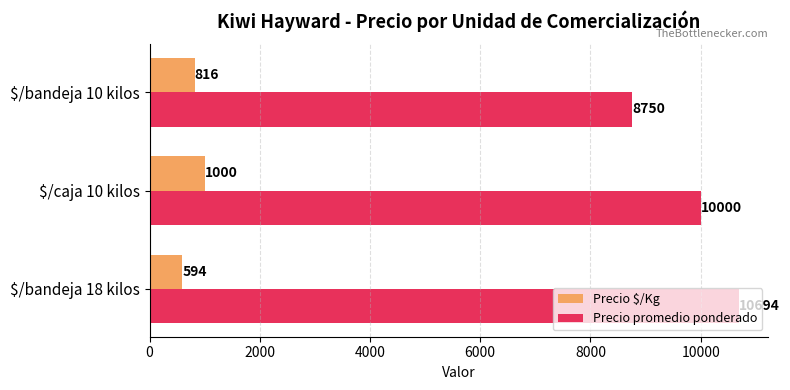

What are all the series names shown in the legend?

Precio $/Kg, Precio promedio ponderado